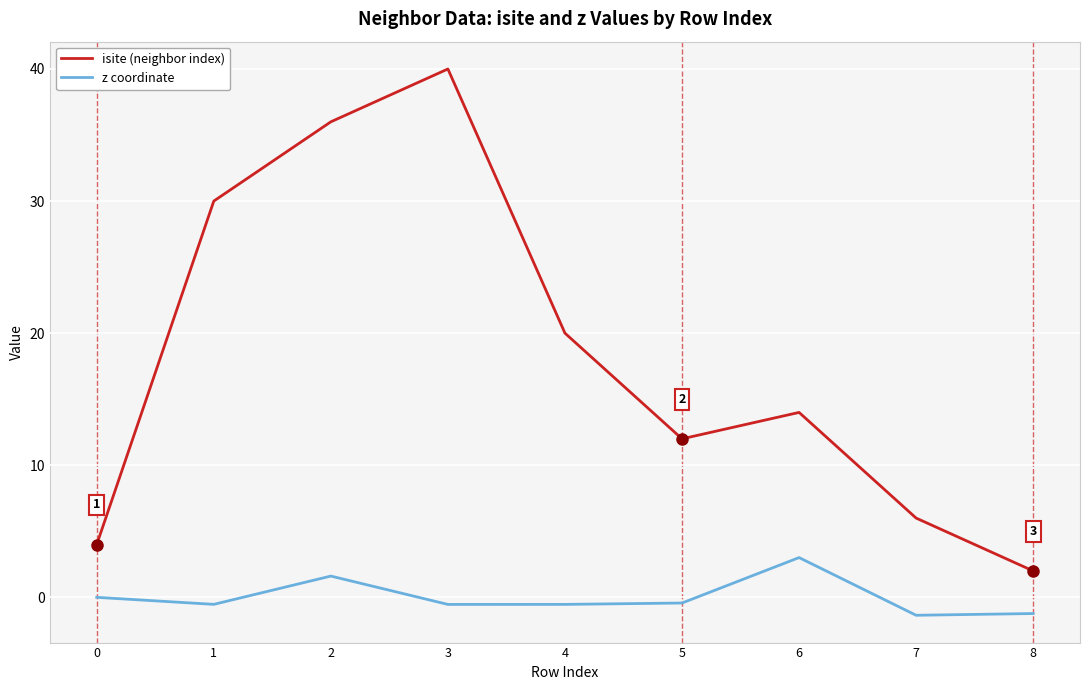

Is the value of z coordinate at 1 greater than the value of isite (neighbor index) at 4?

No